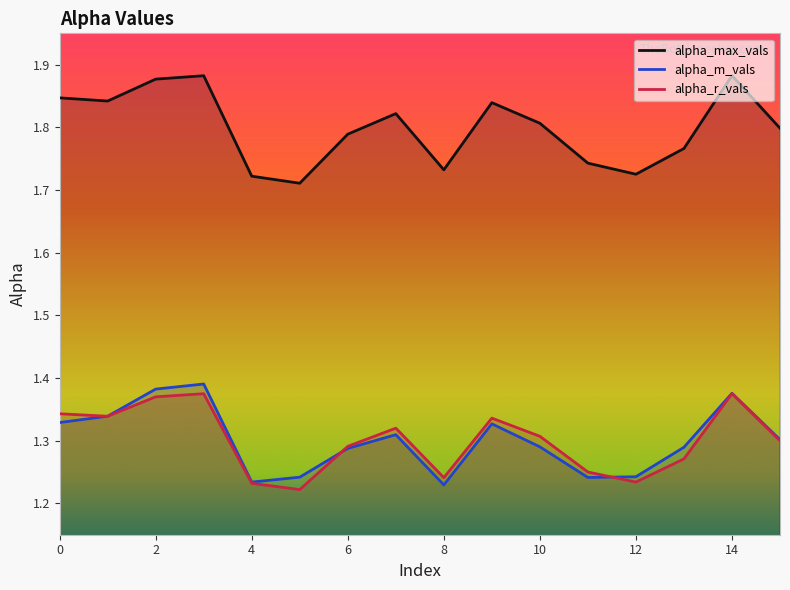

Which has a higher value, 8 or 6?

6